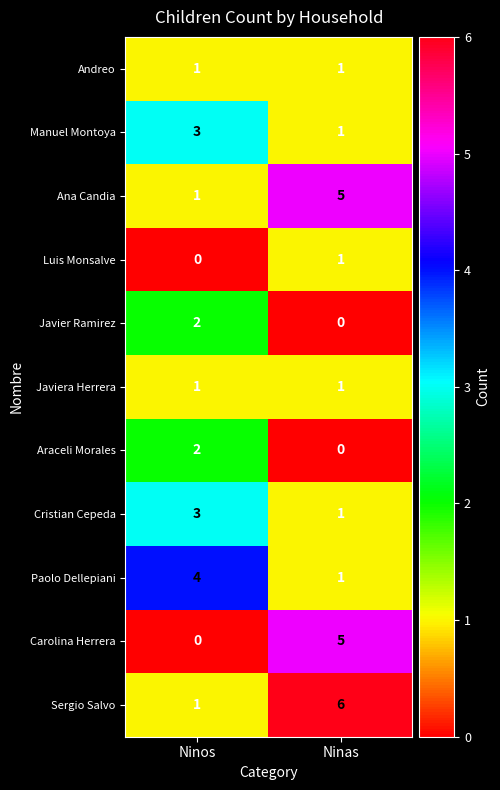

How many series are shown in this chart?

11